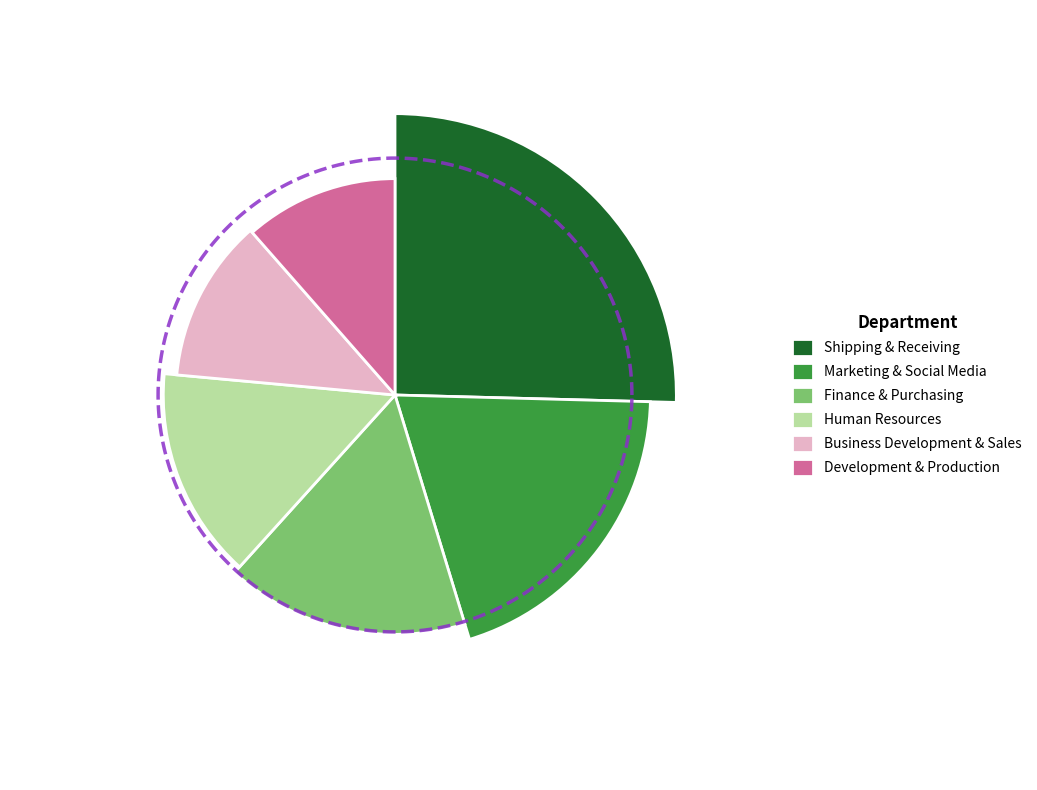

To the nearest percent, what is the average slice percentage?

17%